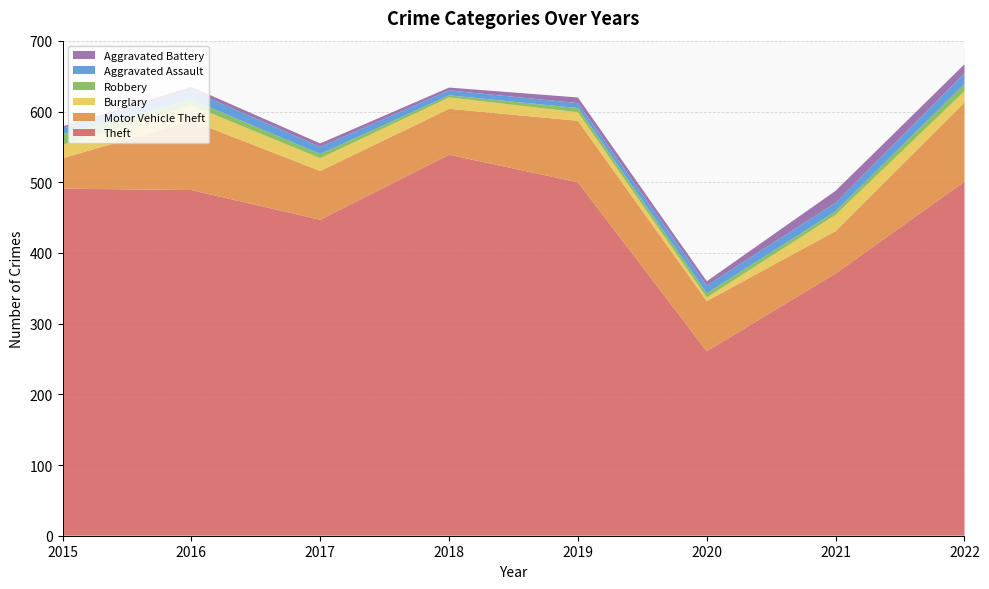

Reading right to left, transcribe all the data shown in this chart.

Theft: 501	371	261	500	539	447	489	491
Motor Vehicle Theft: 112	60	71	87	65	69	98	43
Burglary: 16	23	5	12	16	18	22	19
Robbery: 10	5	6	6	3	6	8	15
Aggravated Assault: 15	12	11	7	7	10	13	8
Aggravated Battery: 13	17	6	8	4	5	5	3